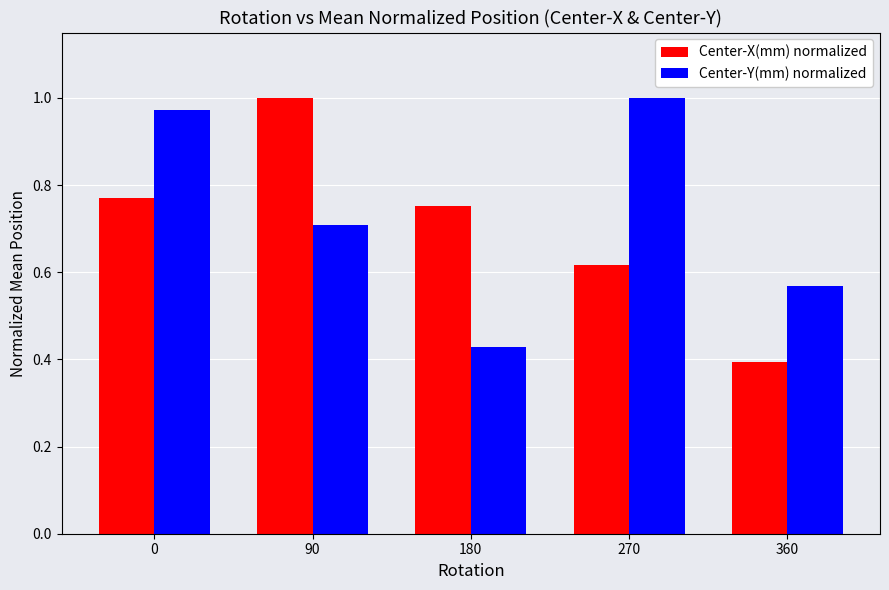

At which category does the chart reach its minimum across all series?

360